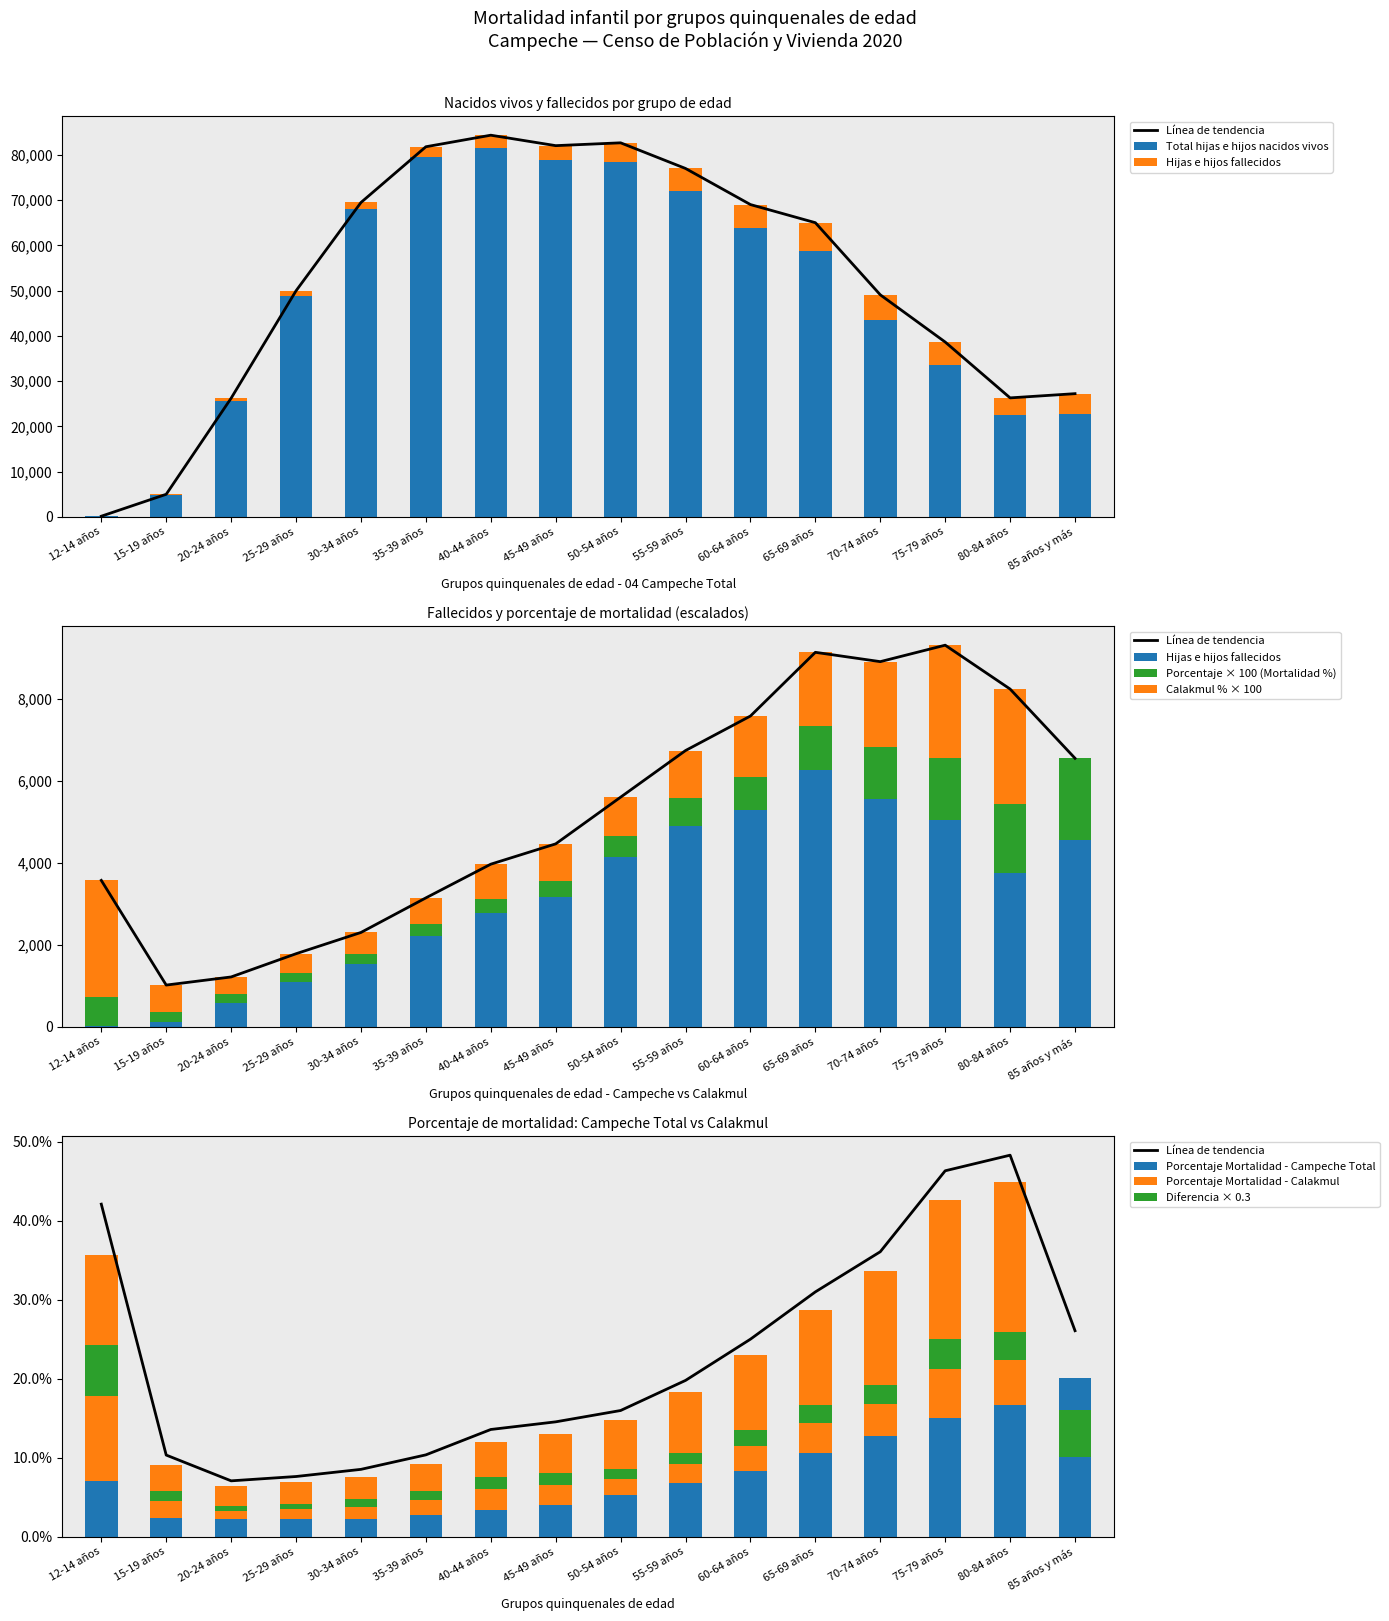

Which series changed the most between 12-14 años and 80-84 años?

Total hijas e hijos nacidos vivos